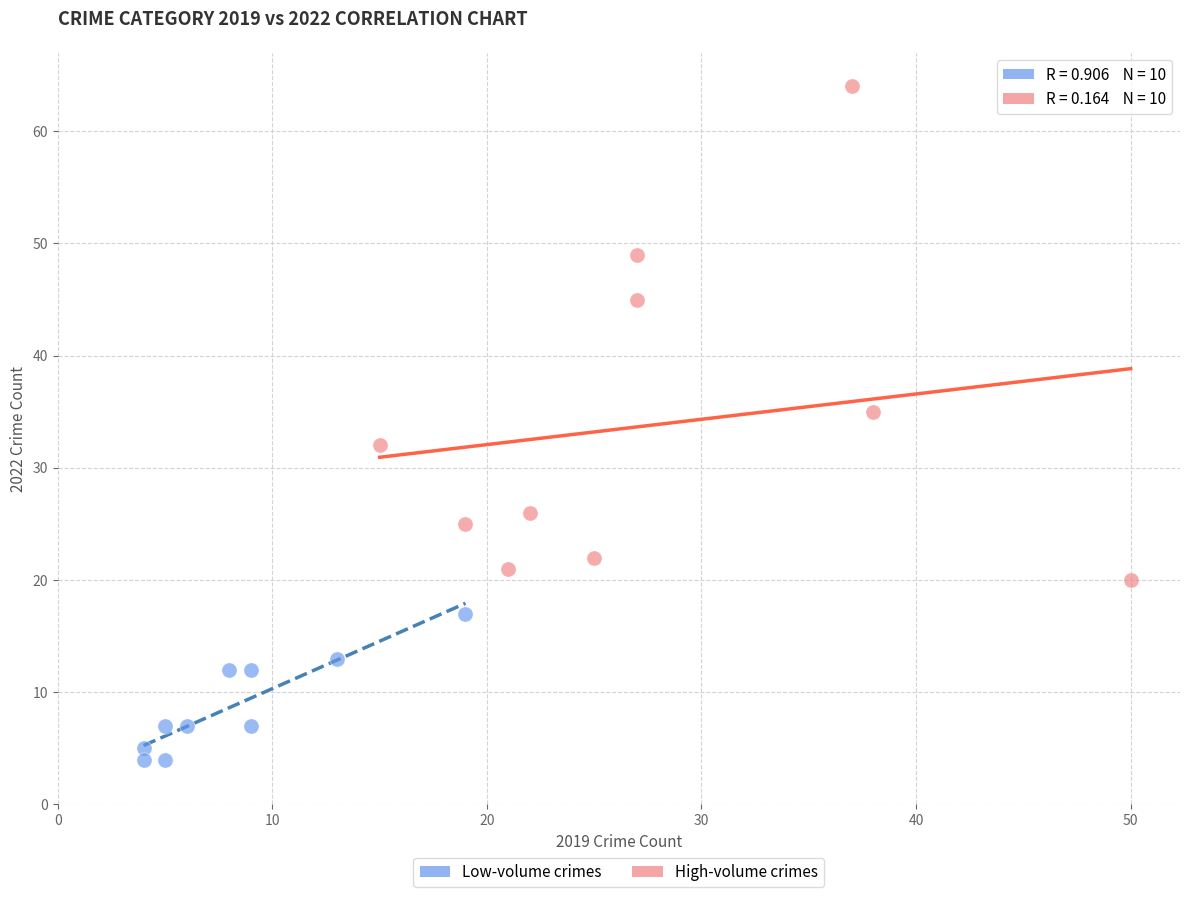

Which series contains the highest Y value?

High-volume crimes